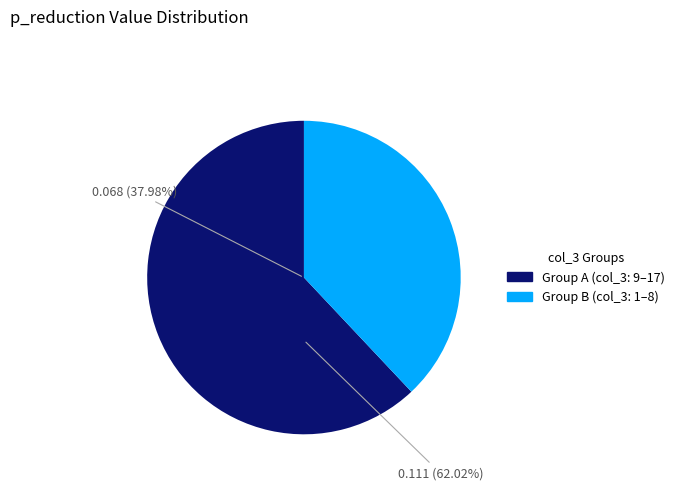

Is there any slice that represents more than half of the pie?

Yes